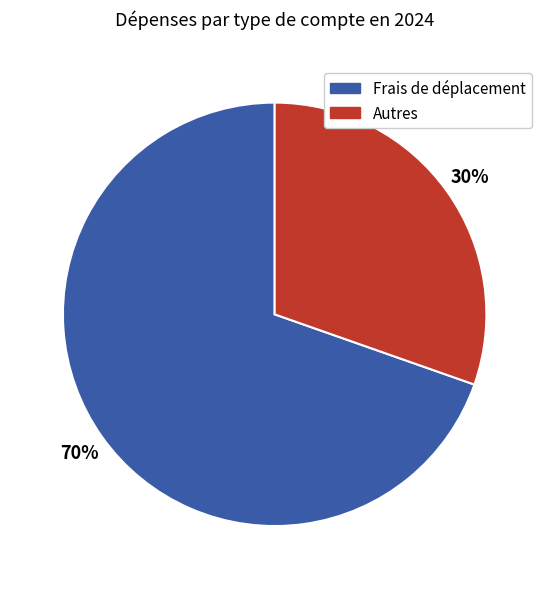

To the nearest percent, what is the average slice percentage?

50%